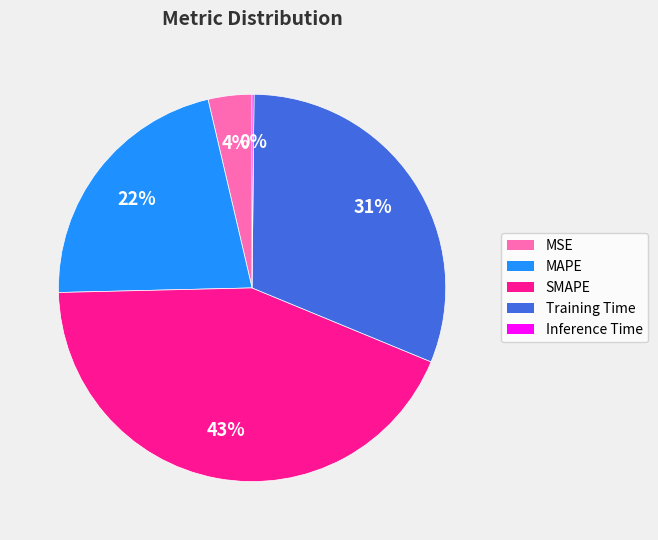

Does any single category account for the majority?

No